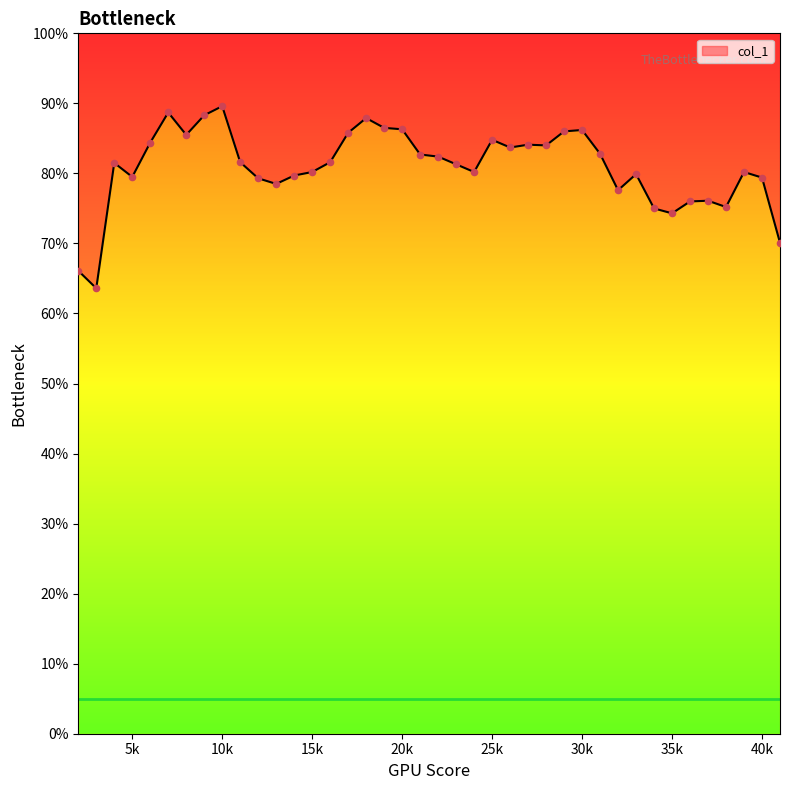

Which has a higher value, 17000 or 39000?

17000